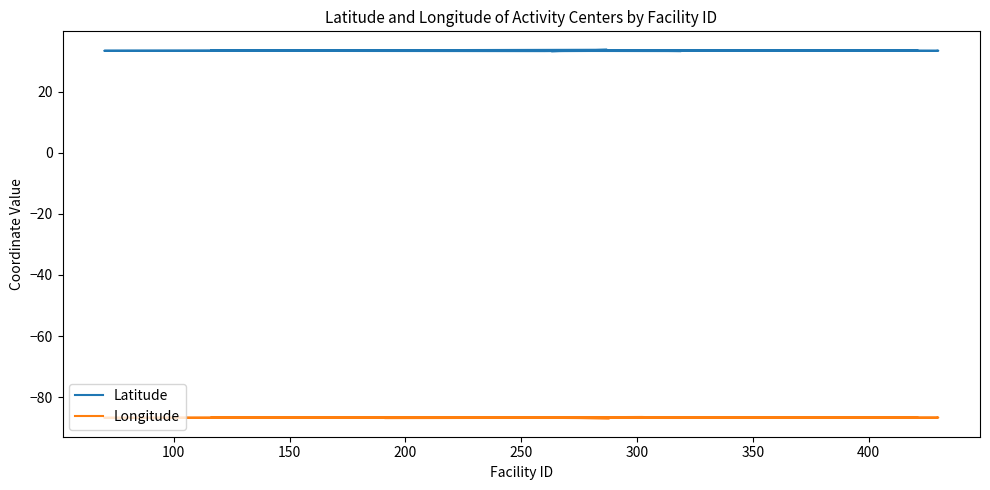

What is the difference between the second highest and second lowest values in the Latitude series?

0.3